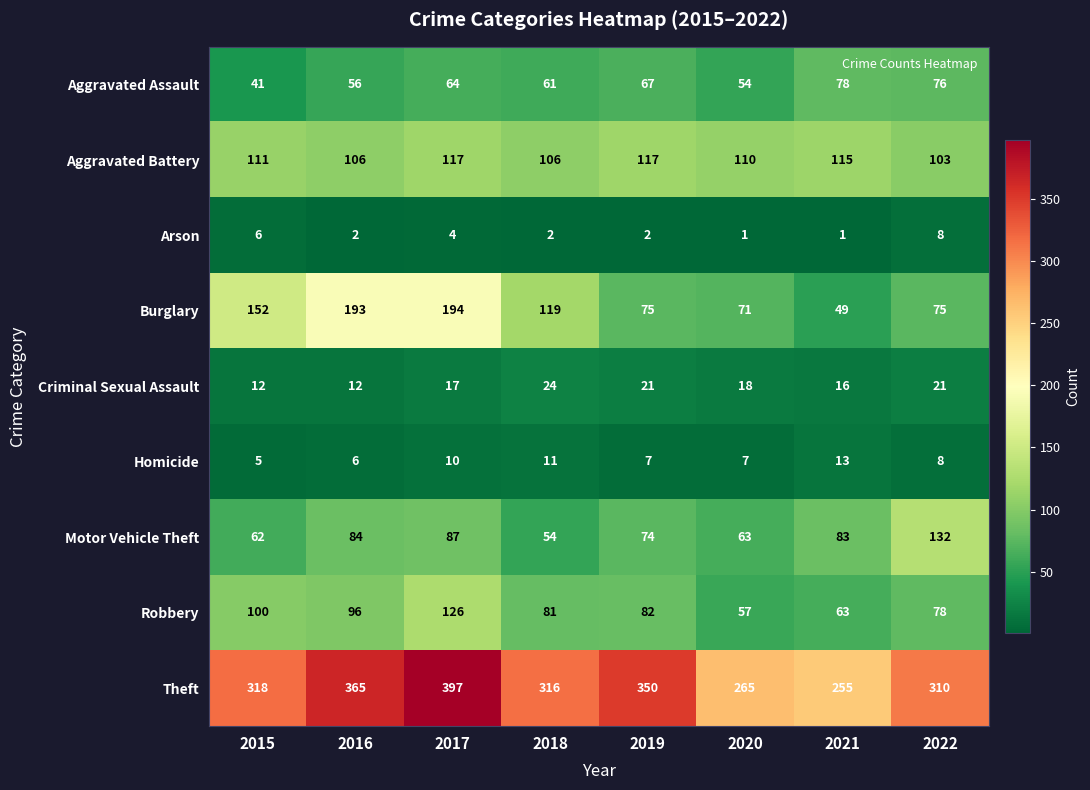

At how many categories does at least one series exceed 77?

8